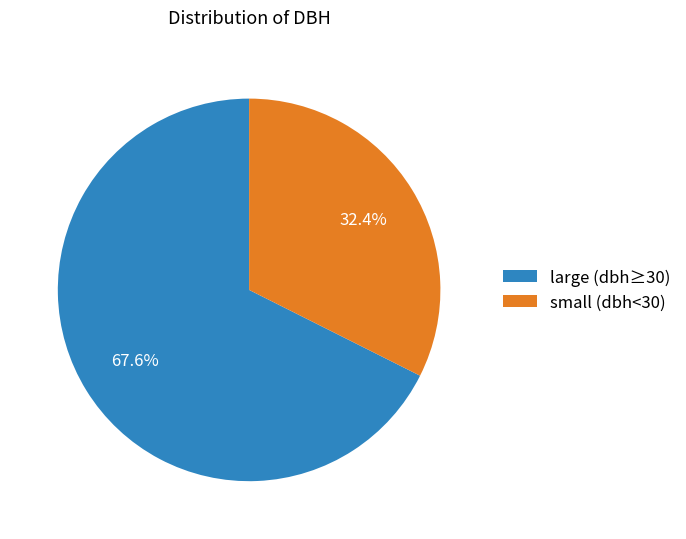

What is the largest slice in the pie chart?

large (dbh≥30)